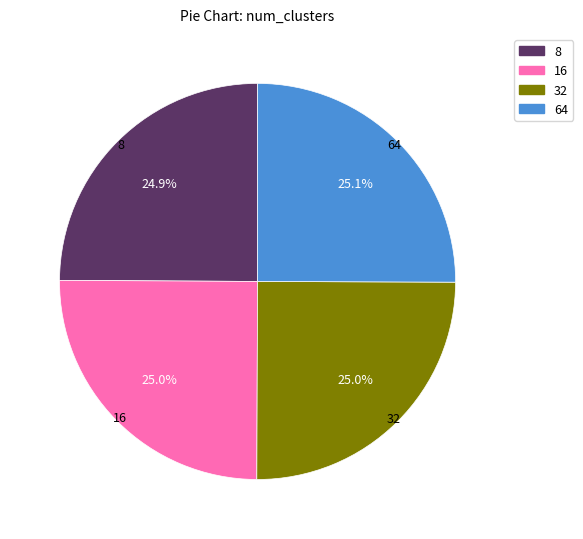

How many slices are in this pie chart?

4